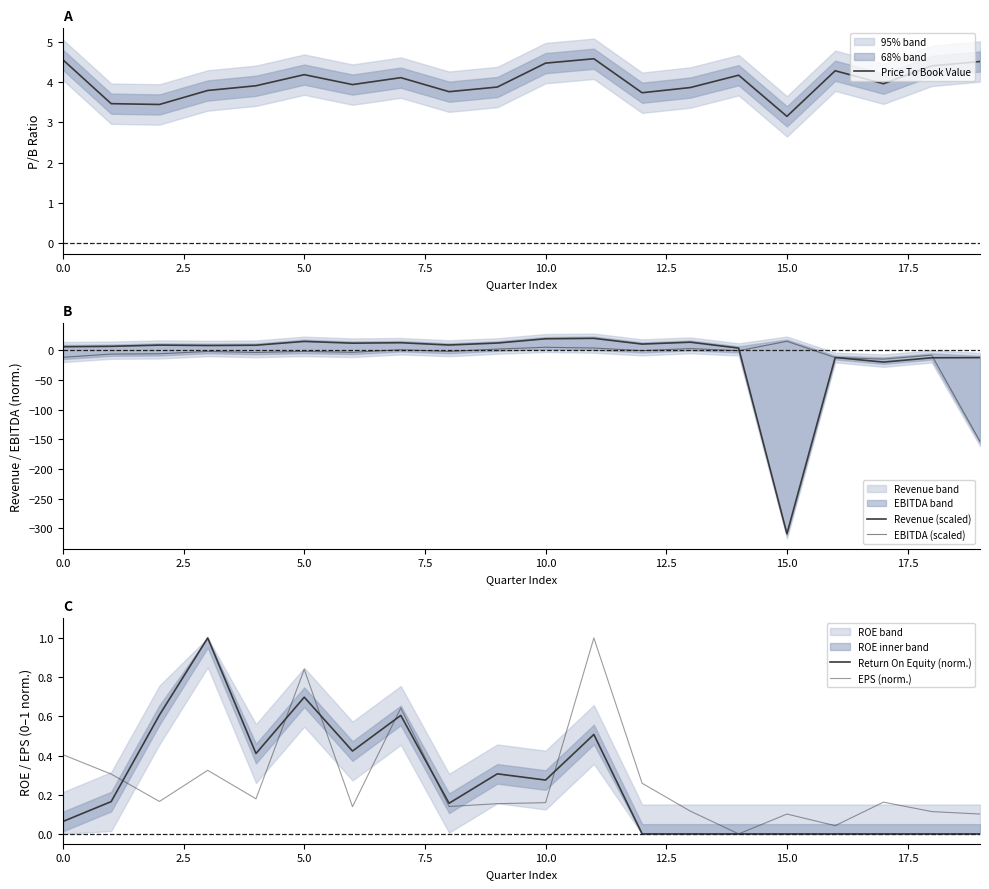

Which series has the largest total across all categories?

Price To Book Value